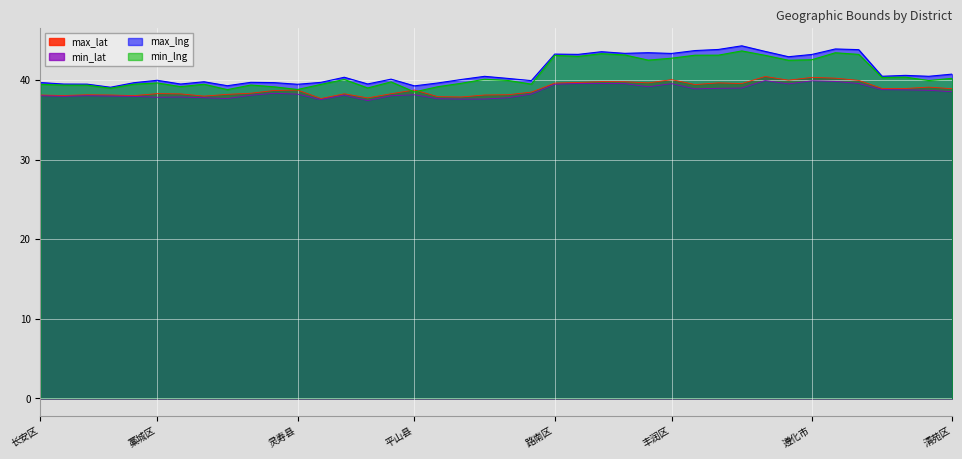

Reading left to right, extract all data points from this chart.

max_lat: 长安区=38.1	桥西区=38.1	新华区=38.2	井陉矿区=38.1	裕华区=38.1	藁城区=38.3	鹿泉区=38.3	栾城区=38.0	井陉县=38.2	正定县=38.4	行唐县=38.7	灵寿县=38.8	高邑县=37.7	深泽县=38.3	赞皇县=37.8	无极县=38.3	平山县=38.8	元氏县=37.9	赵县=37.9	辛集市=38.1	晋州市=38.2	新乐市=38.5	路南区=39.6	路北区=39.7	古冶区=39.8	开平区=39.8	丰南区=39.7	丰润区=40.1	曹妃甸区=39.5	滦南县=39.7	乐亭县=39.6	迁西县=40.5	玉田县=40.0	遵化市=40.4	迁安市=40.3	滦州市=40.0	竞秀区=39.0	莲池区=39.0	满城区=39.1	清苑区=38.9
min_lat: 长安区=38.0	桥西区=38.0	新华区=38.0	井陉矿区=38.0	裕华区=38.0	藁城区=37.9	鹿泉区=37.9	栾城区=37.8	井陉县=37.7	正定县=38.1	行唐县=38.3	灵寿县=38.2	高邑县=37.6	深泽县=38.1	赞皇县=37.4	无极县=38.0	平山县=38.2	元氏县=37.7	赵县=37.6	辛集市=37.6	晋州市=37.8	新乐市=38.3	路南区=39.5	路北区=39.6	古冶区=39.6	开平区=39.6	丰南区=39.2	丰润区=39.6	曹妃甸区=38.9	滦南县=39.0	乐亭县=39.0	迁西县=40.0	玉田县=39.5	遵化市=39.9	迁安市=39.8	滦州市=39.6	竞秀区=38.8	莲池区=38.8	满城区=38.7	清苑区=38.6
max_lng: 长安区=39.7	桥西区=39.5	新华区=39.5	井陉矿区=39.1	裕华区=39.7	藁城区=40.0	鹿泉区=39.5	栾城区=39.8	井陉县=39.3	正定县=39.7	行唐县=39.7	灵寿县=39.5	高邑县=39.7	深泽县=40.4	赞皇县=39.5	无极县=40.1	平山县=39.3	元氏县=39.6	赵县=40.1	辛集市=40.5	晋州市=40.2	新乐市=39.9	路南区=43.3	路北区=43.2	古冶区=43.6	开平区=43.4	丰南区=43.5	丰润区=43.4	曹妃甸区=43.7	滦南县=43.9	乐亭县=44.3	迁西县=43.6	玉田县=42.9	遵化市=43.2	迁安市=43.9	滦州市=43.8	竞秀区=40.5	莲池区=40.6	满城区=40.5	清苑区=40.8
min_lng: 长安区=39.5	桥西区=39.4	新华区=39.4	井陉矿区=39.0	裕华区=39.5	藁城区=39.7	鹿泉区=39.2	栾城区=39.5	井陉县=38.8	正定县=39.4	行唐县=39.2	灵寿县=38.8	高邑县=39.5	深泽县=40.1	赞皇县=39.0	无极县=39.8	平山县=38.5	元氏县=39.2	赵县=39.6	辛集市=40.1	晋州市=40.0	新乐市=39.5	路南区=43.1	路北区=43.0	古冶区=43.3	开平区=43.2	丰南区=42.5	丰润区=42.8	曹妃甸区=43.1	滦南县=43.1	乐亭县=43.7	迁西县=43.1	玉田县=42.5	遵化市=42.6	迁安市=43.4	滦州市=43.2	竞秀区=40.3	莲池区=40.4	满城区=40.0	清苑区=40.2